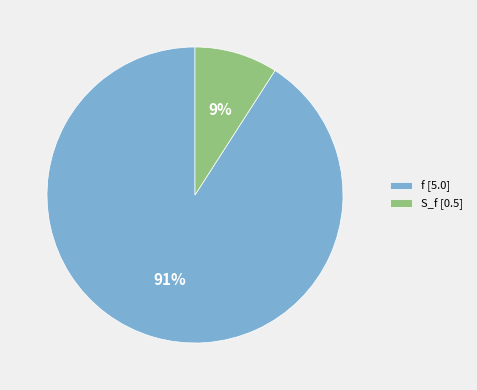

Which slice is the smallest?

S_f [0.5]